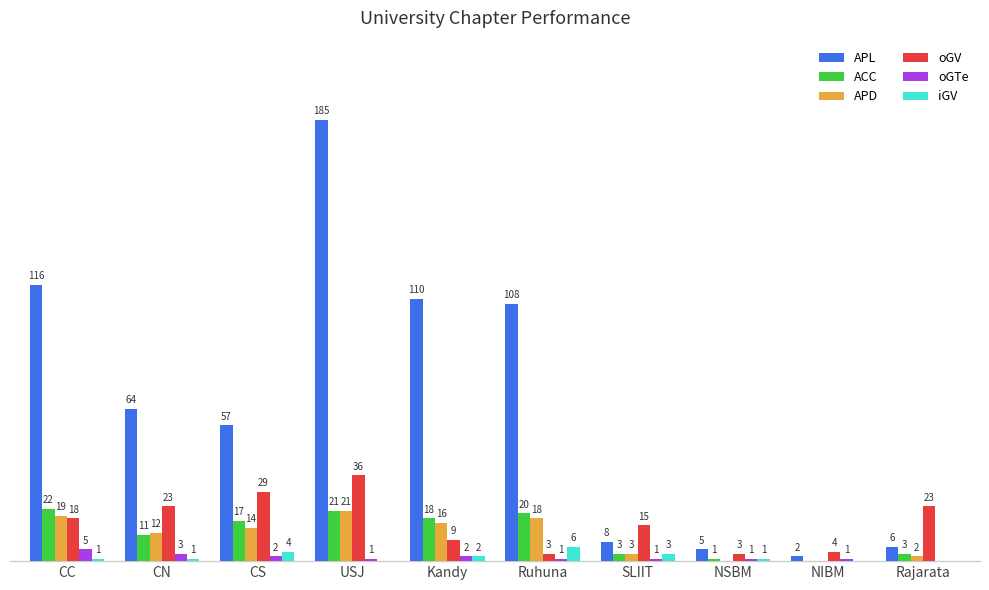

At which category does the chart reach its peak across all series?

USJ